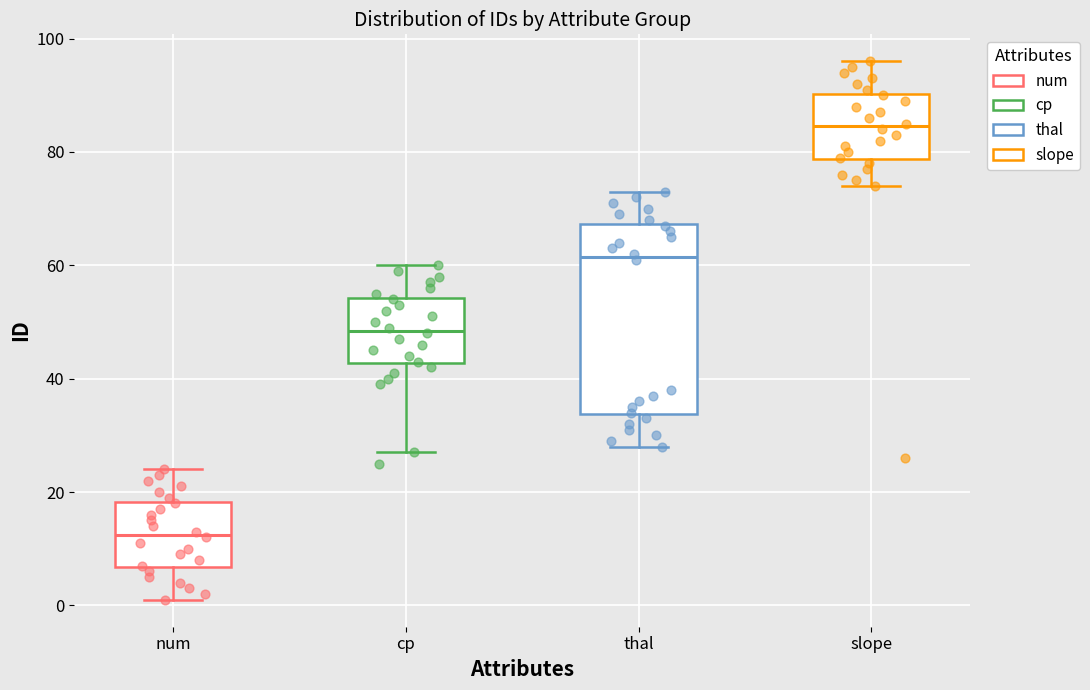

Reading left to right, read every box against the y-axis: the position of its median line, the range the box covers, and the ends of its whiskers. The values are not printed on the chart, so give them approximately, as read against the axis.

num: median 12, box 6 to 18, whiskers 2 to 24
cp: median 48, box 42 to 54, whiskers 28 to 60
thal: median 62, box 34 to 68, whiskers 28 to 74
slope: median 84, box 78 to 90, whiskers 74 to 96